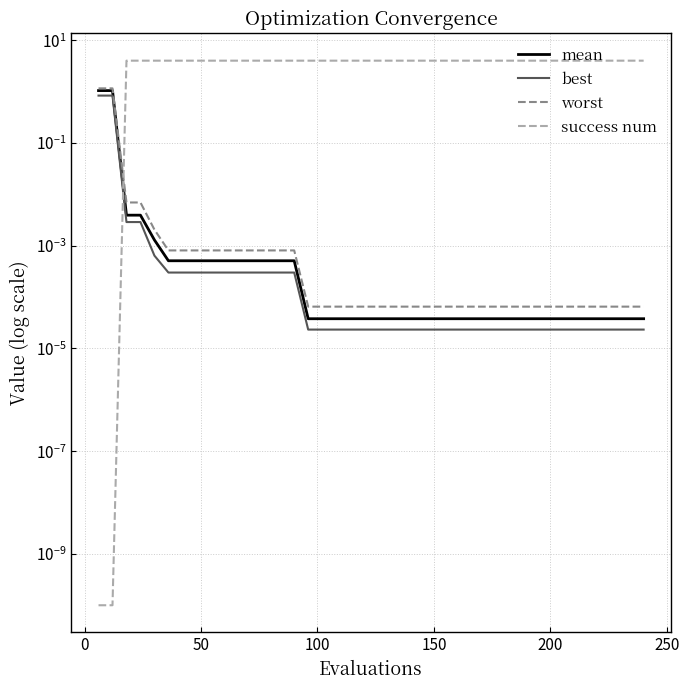

Between which two adjacent categories do success num and best first intersect?

0 and 50